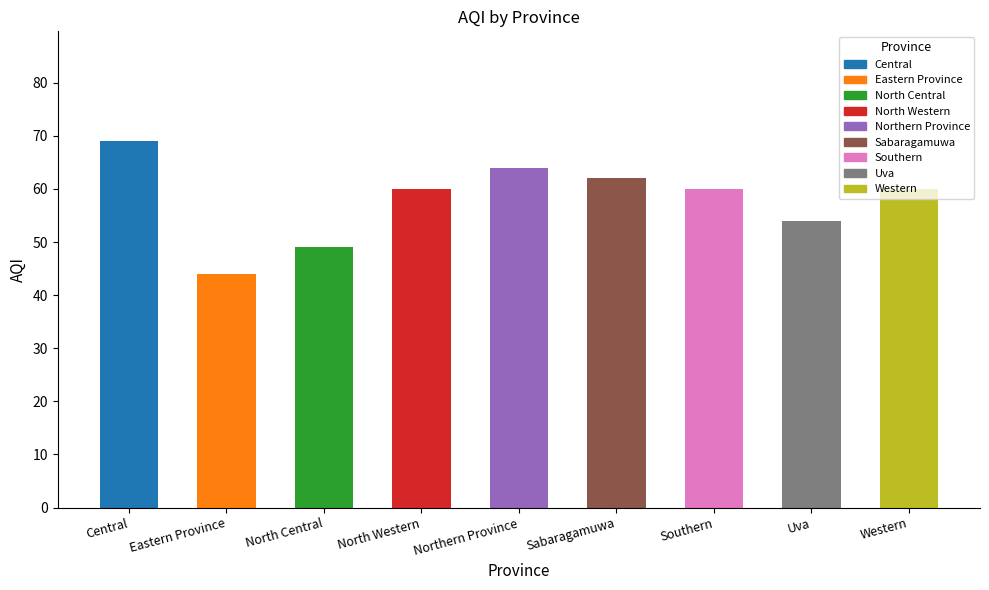

Reading left to right, list all the values displayed in this chart.

69	44	49	60	64	62	60	54	60